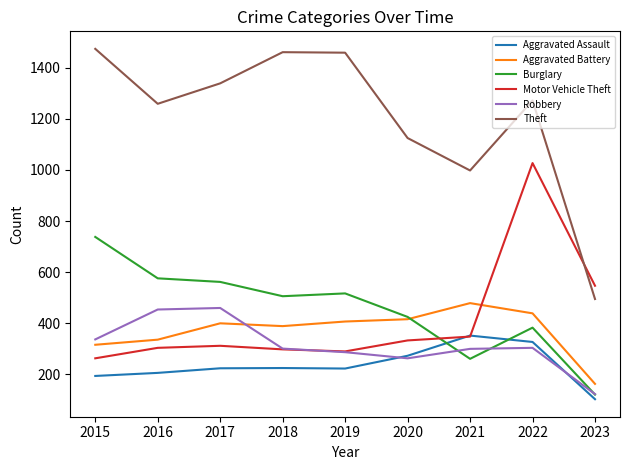

Between 2017 and 2023, which series saw the biggest shift?

Theft